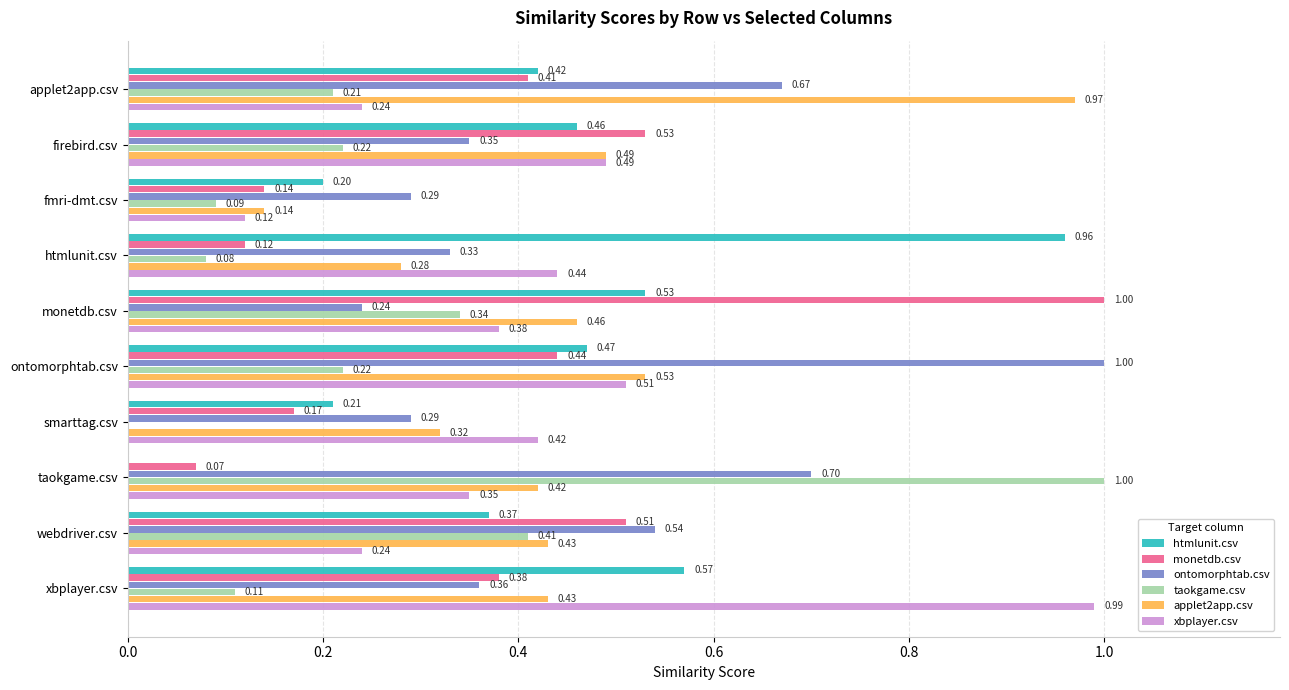

Where is xbplayer.csv nearest to the value 0?

fmri-dmt.csv